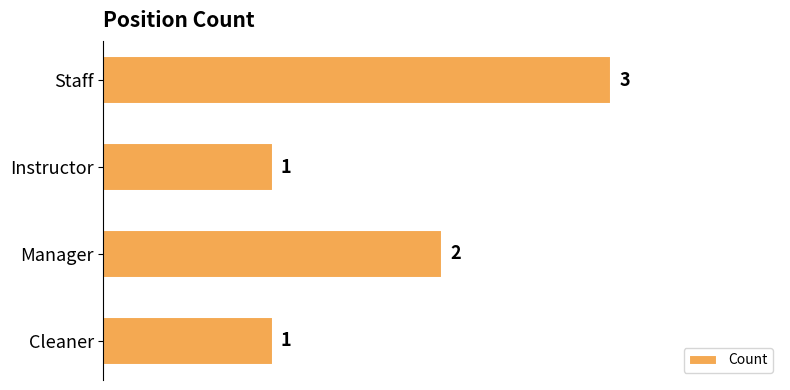

What is the smallest value displayed?

1